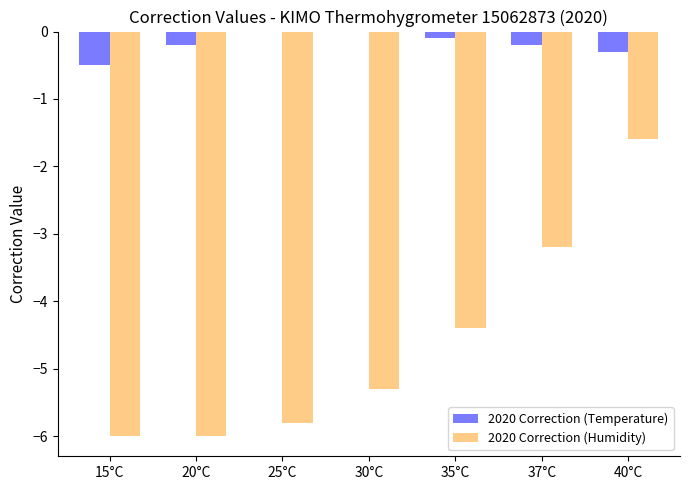

How many distinct data groups are displayed?

2